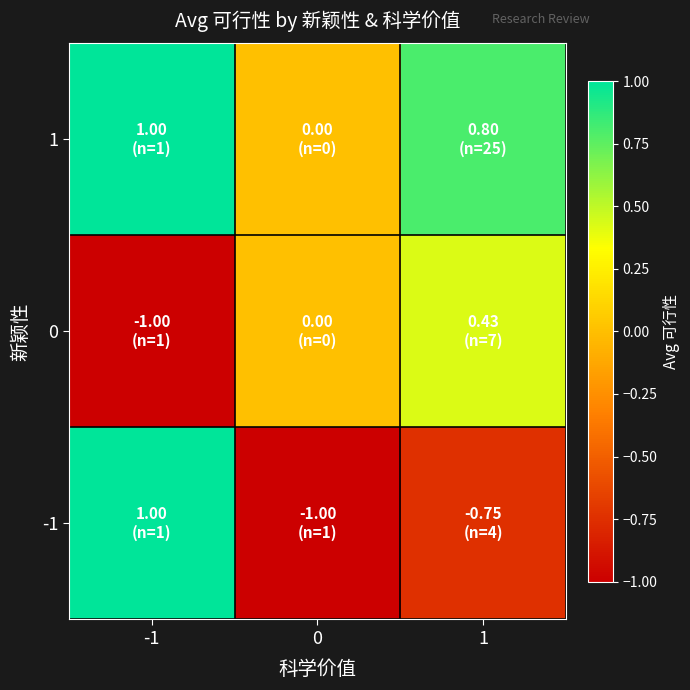

Reading left to right, what are all the values shown in this chart?

-1: -1=1.0	0=-1.0	1=-0.8
0: -1=-1.0	0=0.0	1=0.4
1: -1=1.0	0=0.0	1=0.8